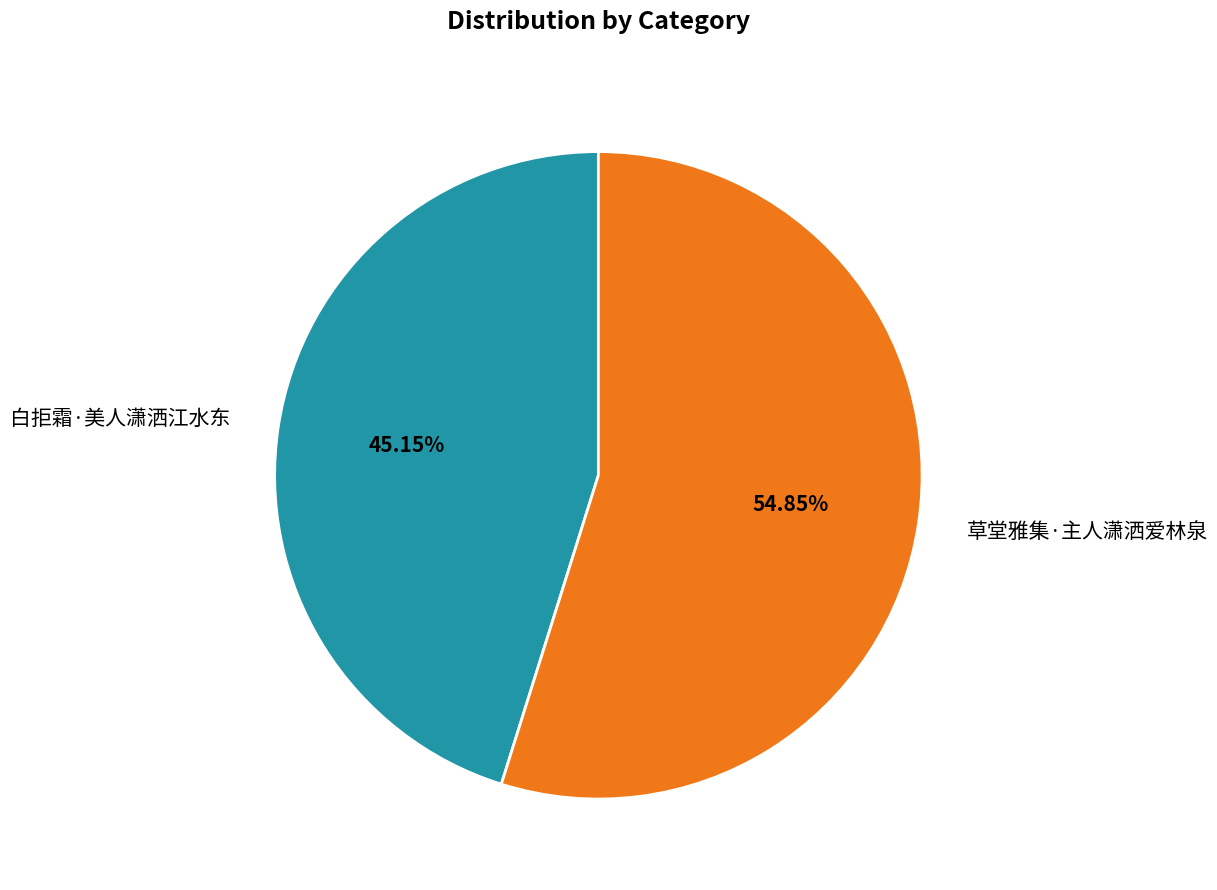

What is the smallest slice in the pie chart?

白拒霜·美人潇洒江水东